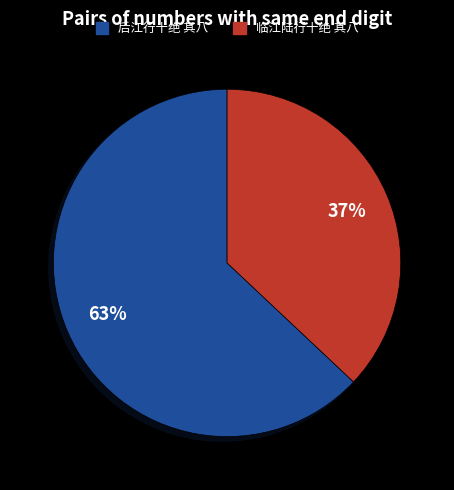

Does any single category account for the majority?

Yes